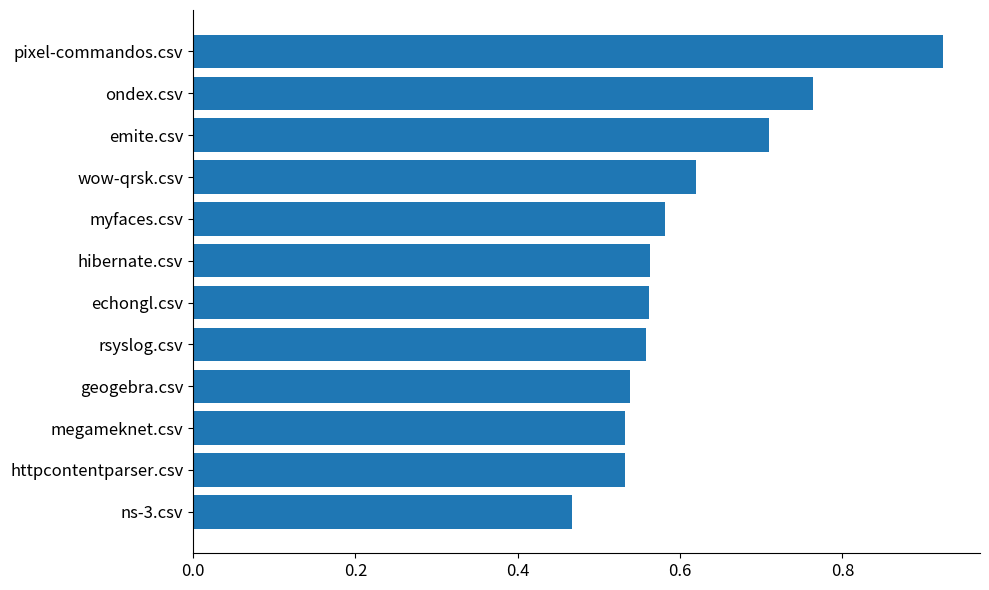

Is it true that the value at myfaces.csv is 0.4?

False